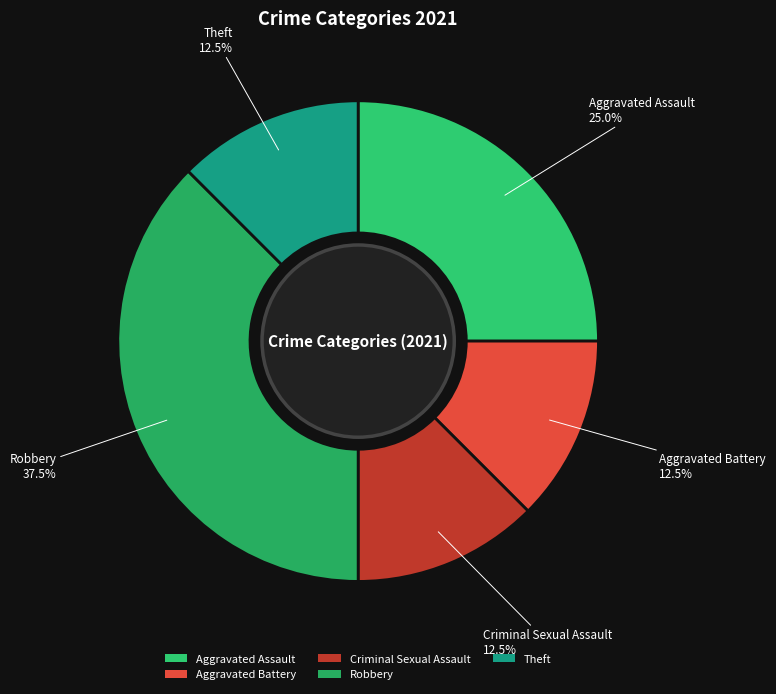

Which category has the biggest portion of the pie?

Robbery